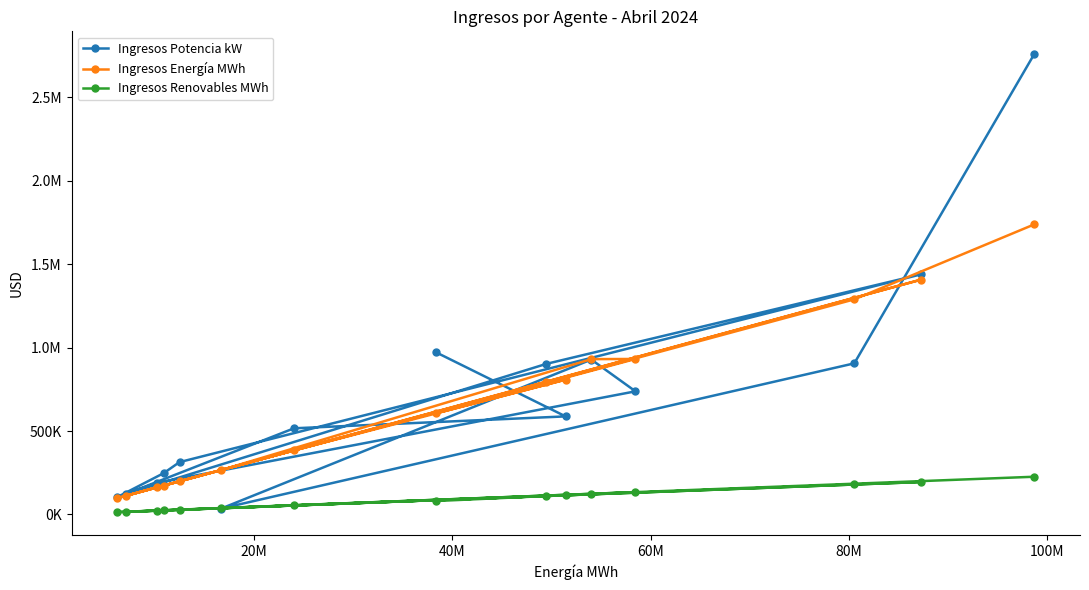

How many categories are shown in the chart?

15